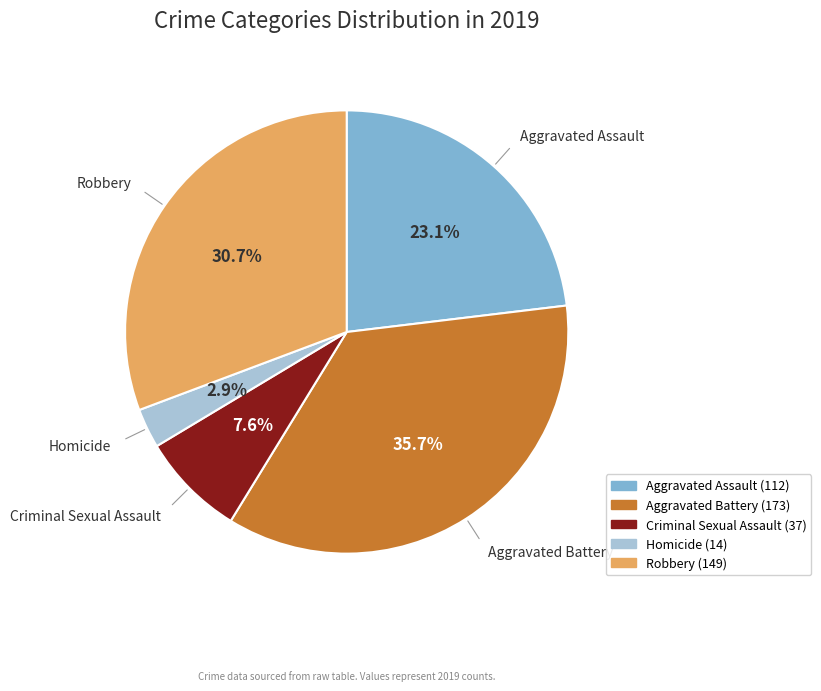

Approximately how many times larger is the value at Criminal Sexual Assault compared to Homicide?

2.6